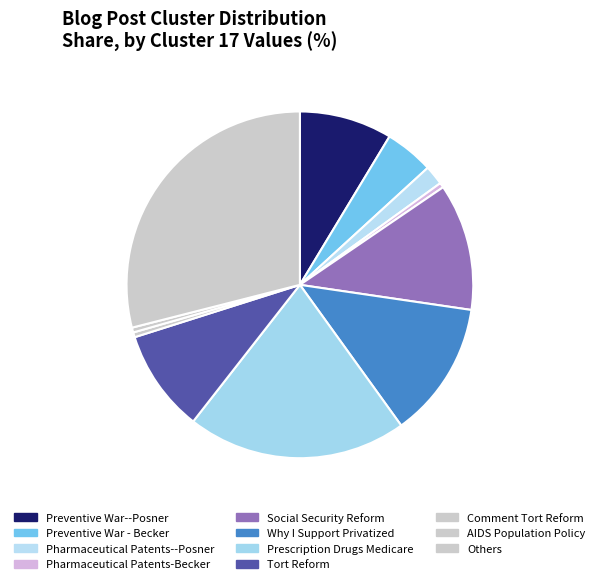

How many segments does this pie chart have?

11